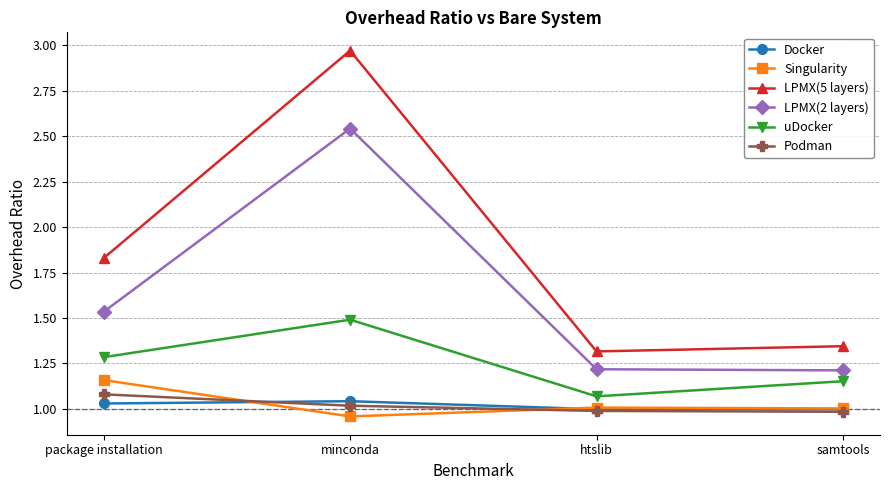

The value of Docker at samtools is 1.5. True or false?

False